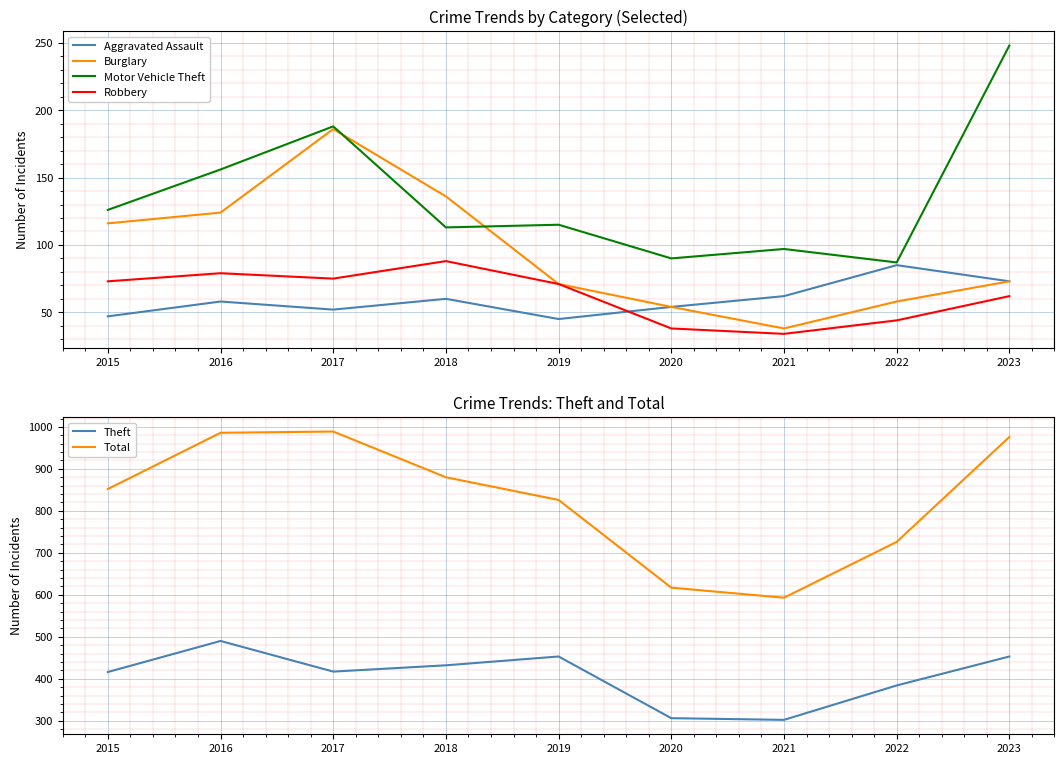

At 2016, list the series in order from smallest to largest.

Aggravated Assault, Robbery, Burglary, Motor Vehicle Theft, Theft, Total